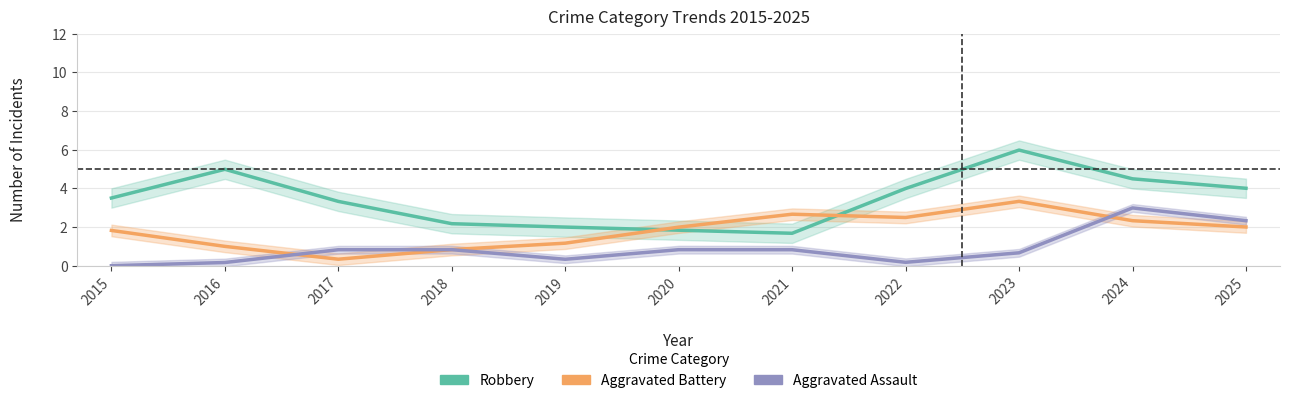

How many lines are shown in the chart?

3